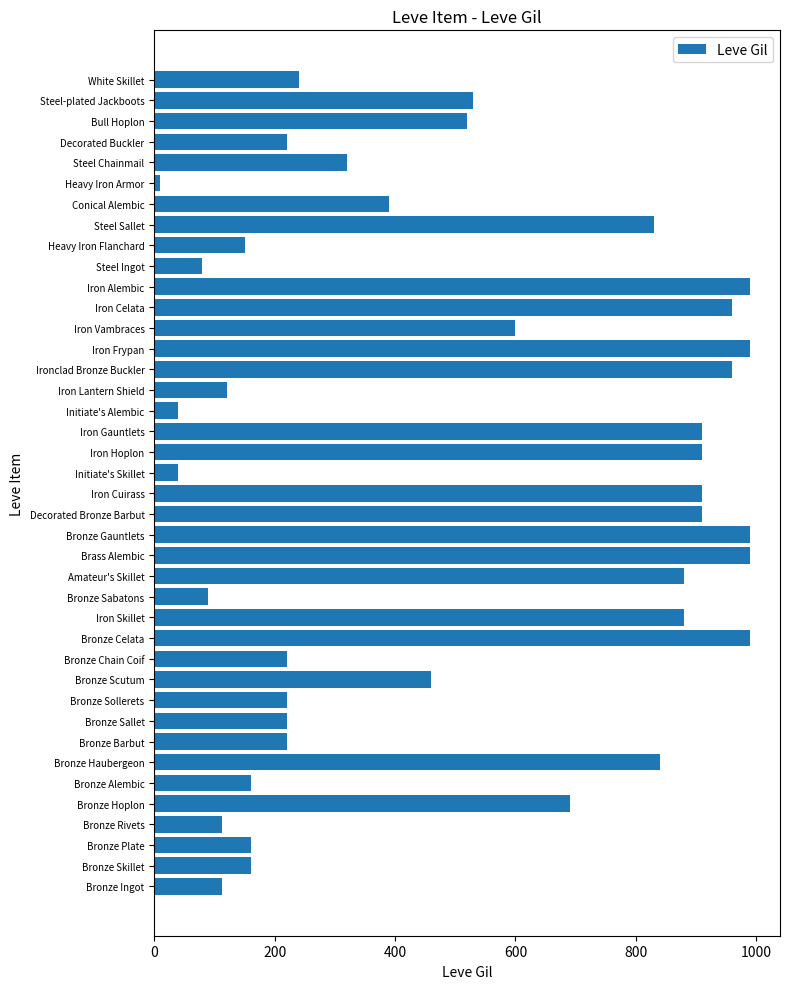

The chart shows a value of 990 at Iron Frypan. True or false?

True